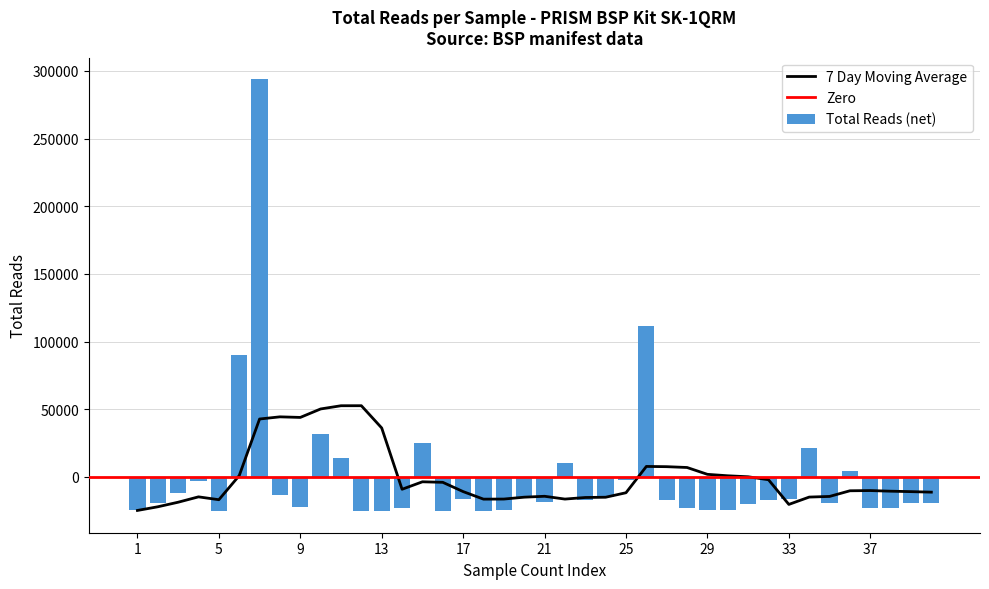

What is the difference between the maximum and minimum values?

319227.0